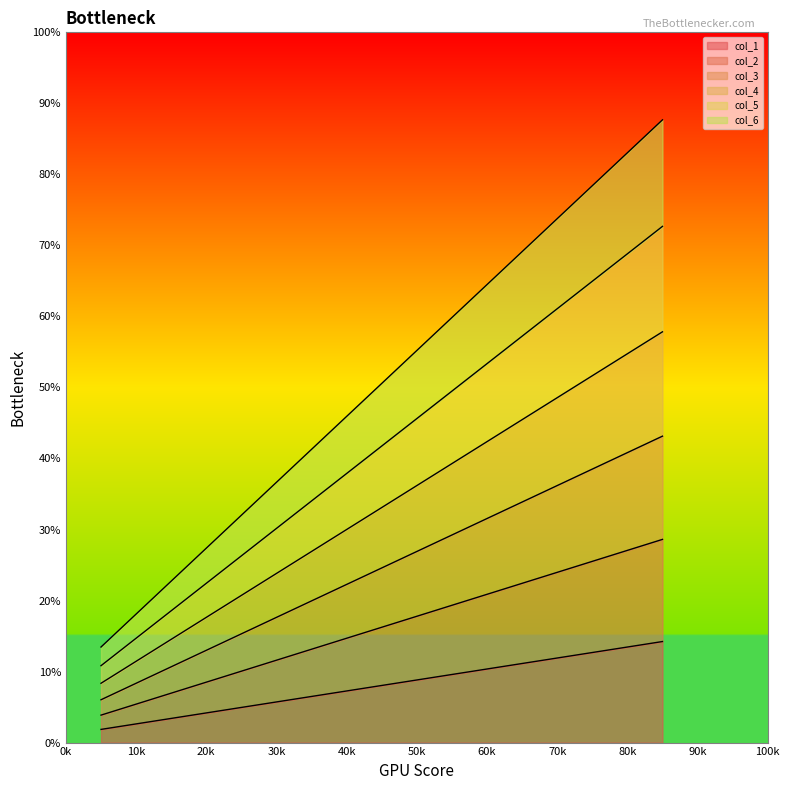

What is the maximum value for col_1?

14.2